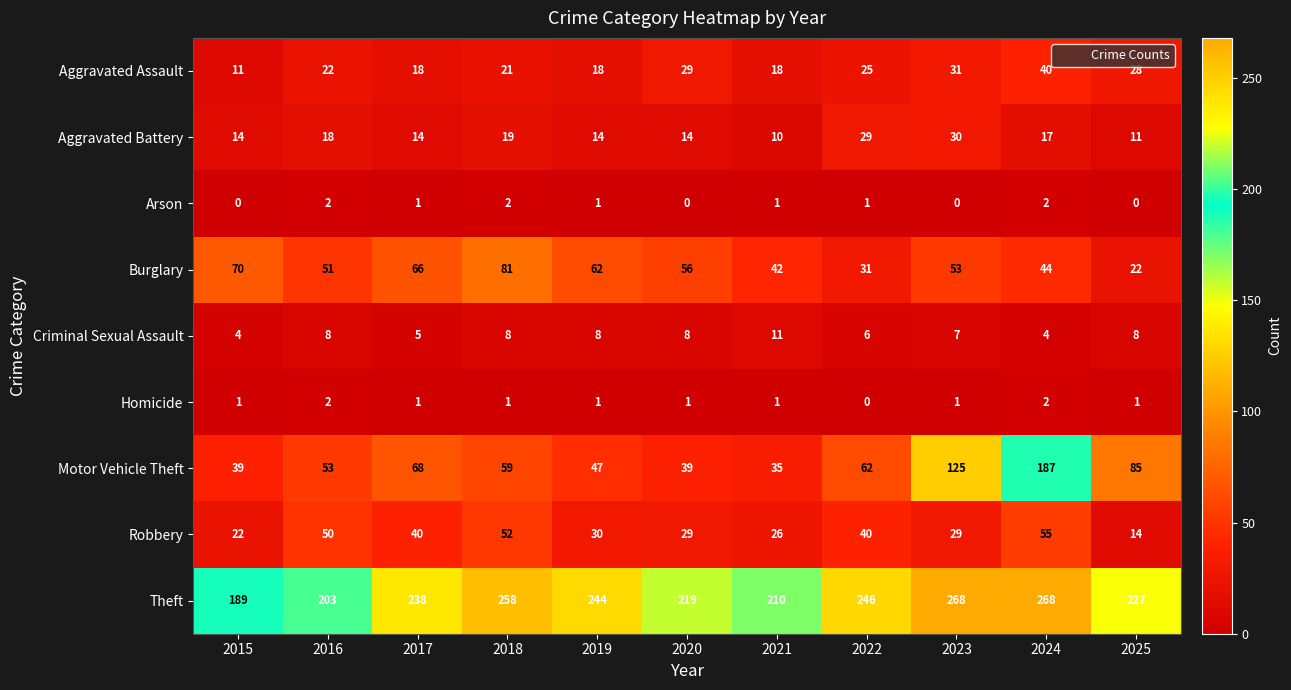

At 2015, list the series in order from smallest to largest.

Arson, Homicide, Criminal Sexual Assault, Aggravated Assault, Aggravated Battery, Robbery, Motor Vehicle Theft, Burglary, Theft